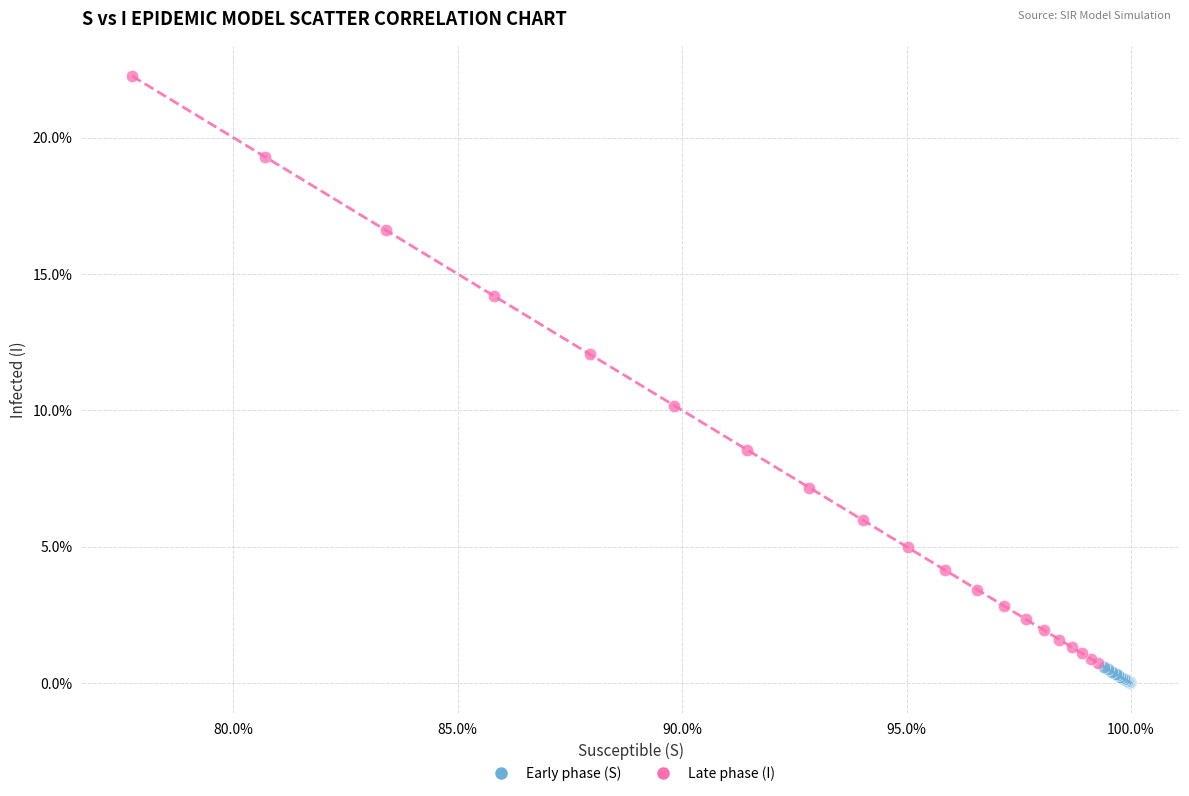

Which series reaches the maximum Y coordinate?

Late phase (I)